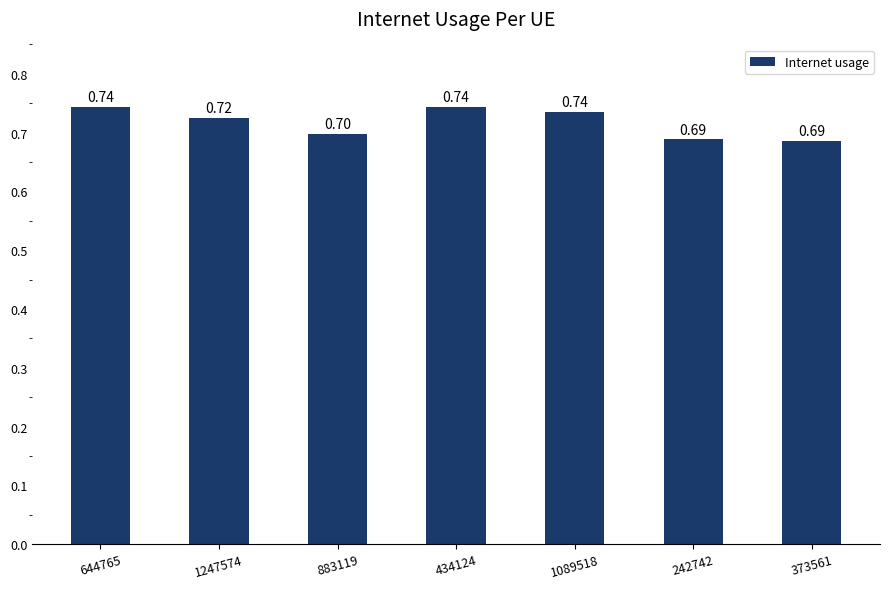

Which has a higher value, 242742 or 434124?

434124